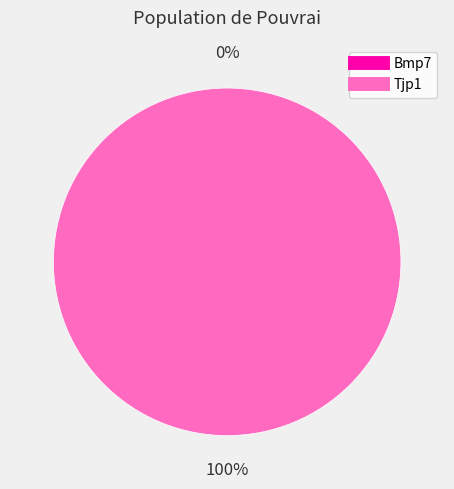

To the nearest percent, what percentage of the pie is Tjp1?

100%